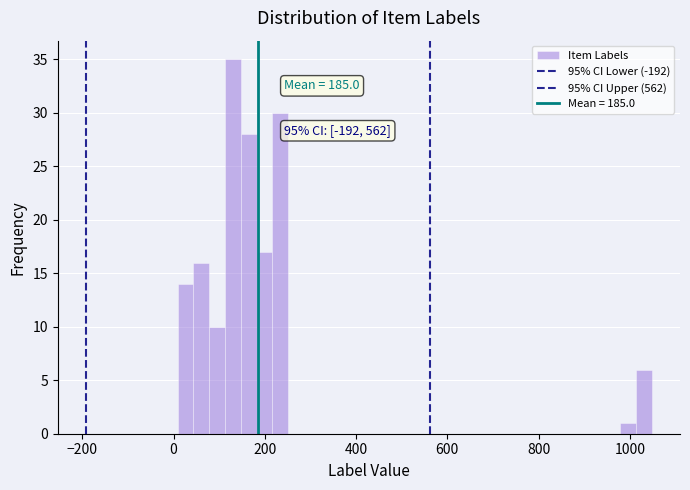

Read against the x-axis, roughly where is the centre of the tallest bar?

140